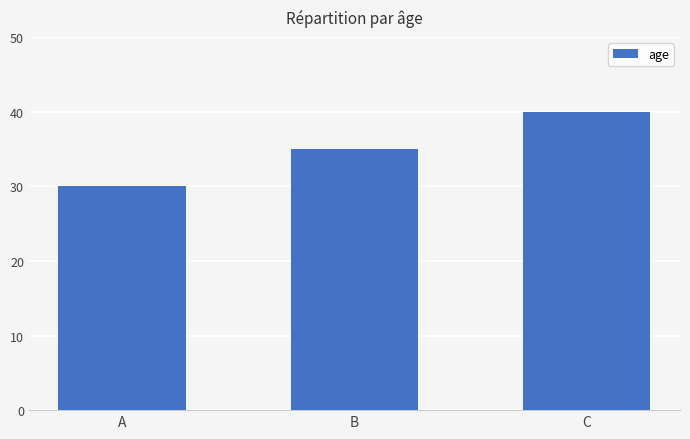

What is the difference between the maximum and minimum values?

10